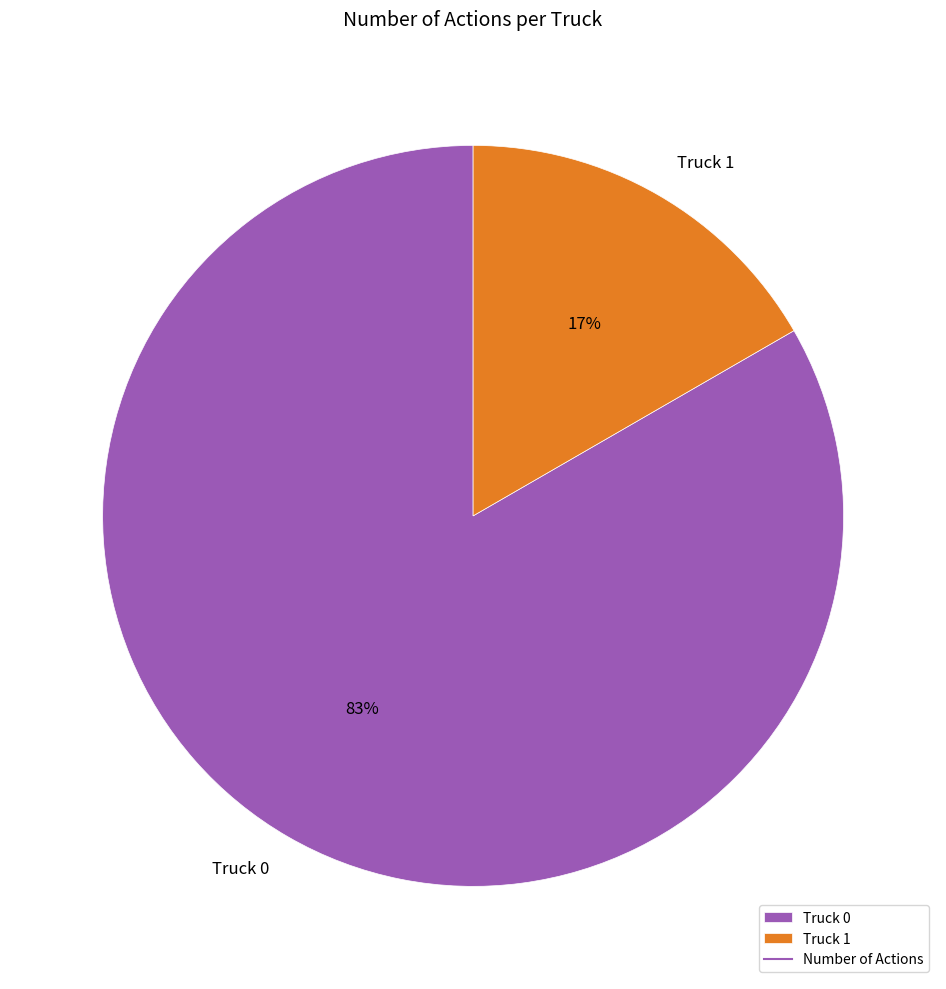

Between Truck 0 and Truck 1, which is larger?

Truck 0